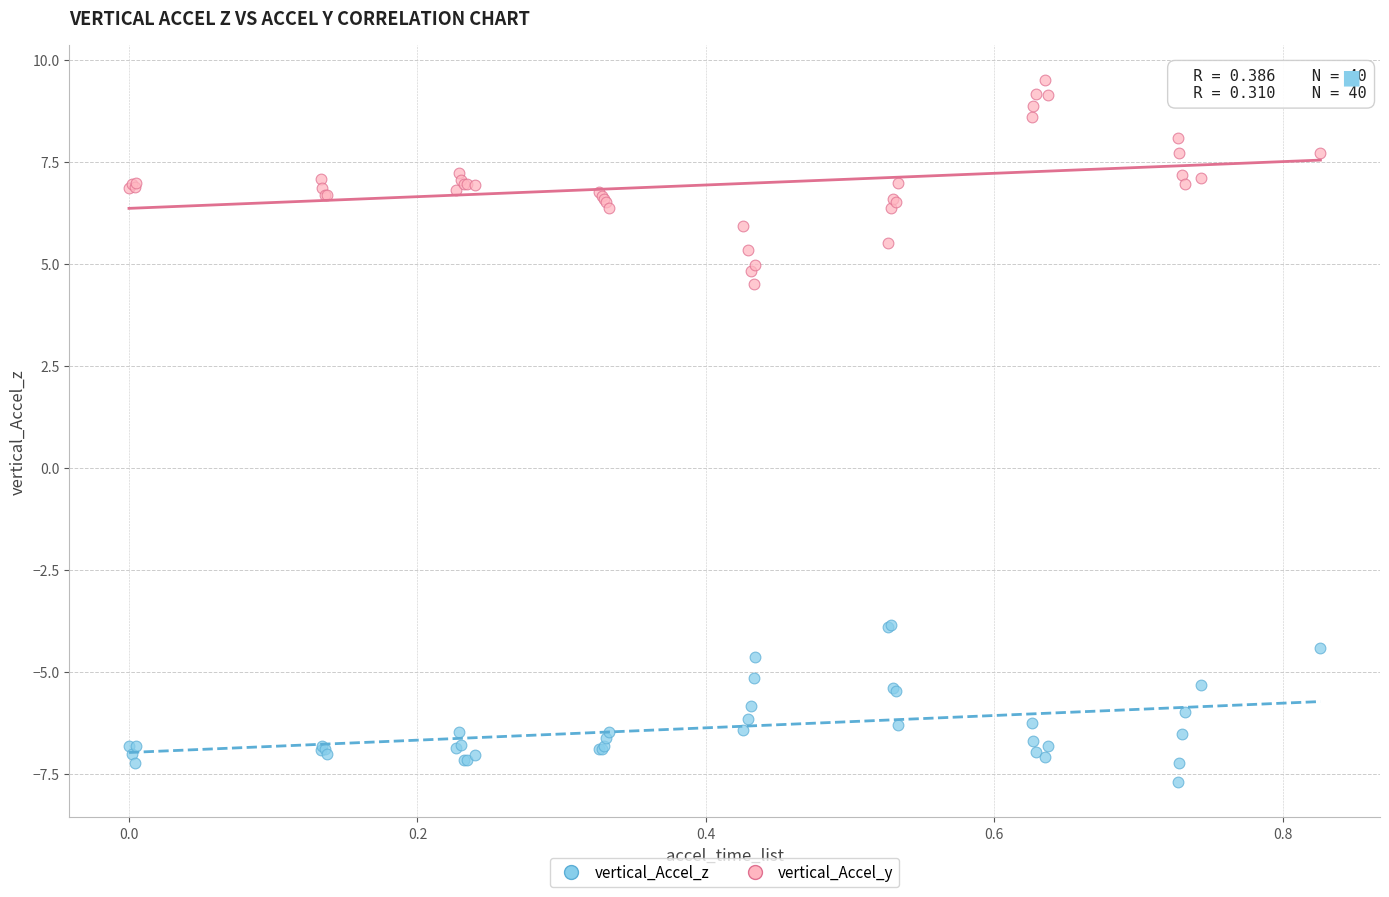

What is the X range (max minus min) for the scatter plot?

0.8